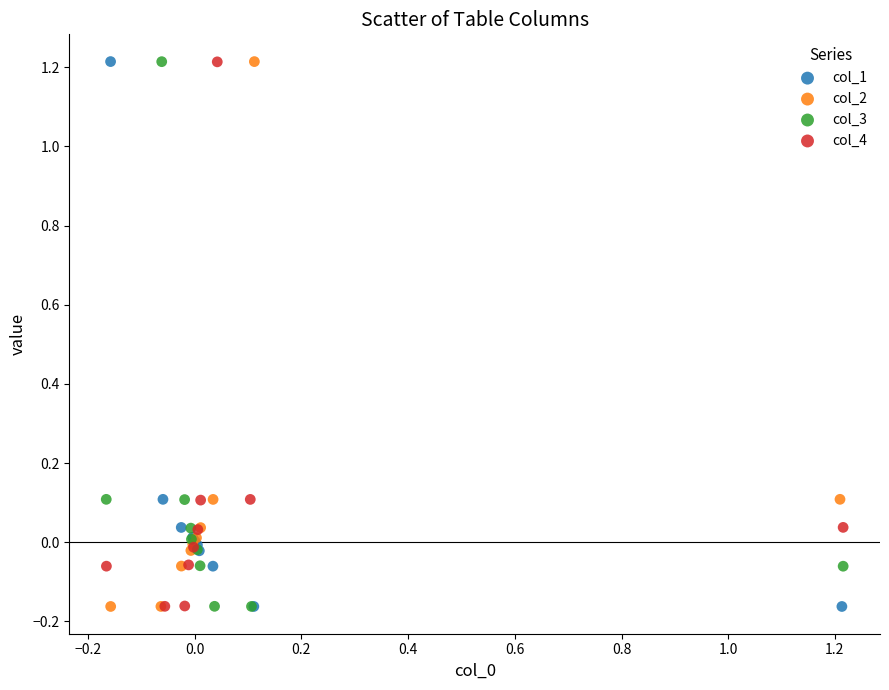

What are all the series names shown in the legend?

col_1, col_2, col_3, col_4